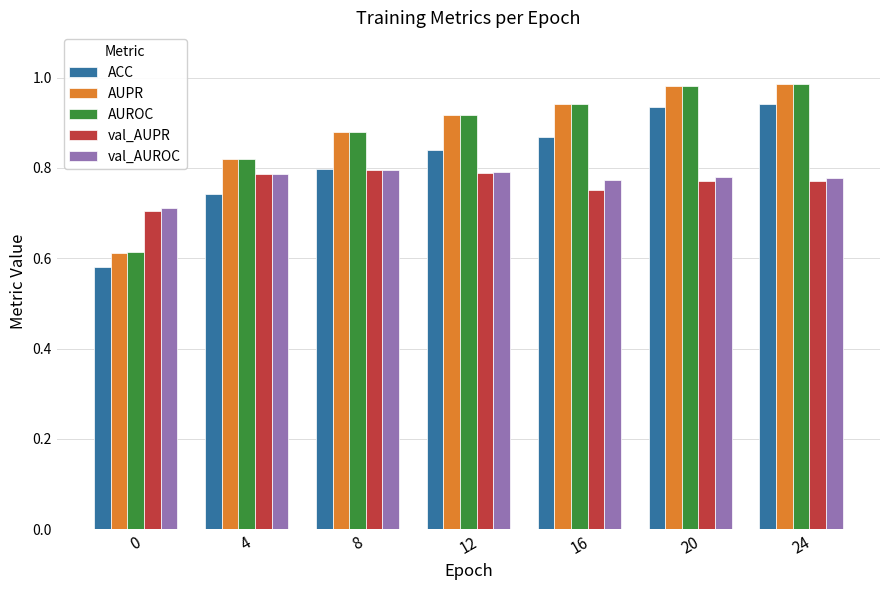

Which series changed the most between 4 and 12?

ACC